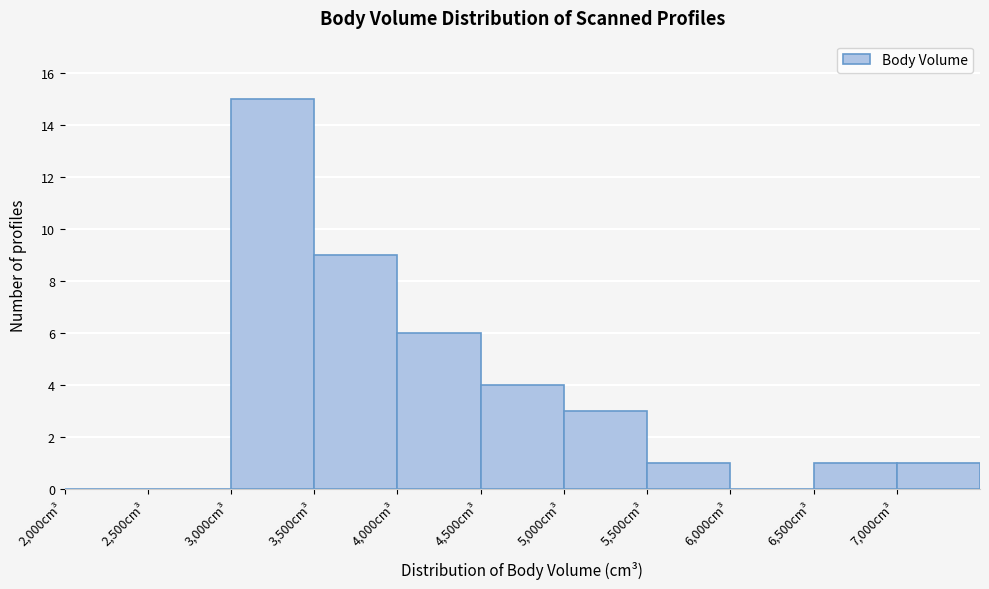

How tall is the bar that spans 3500 to 4000 on the x-axis? The values are not printed on the chart, so give them approximately, as read against the axis.

9